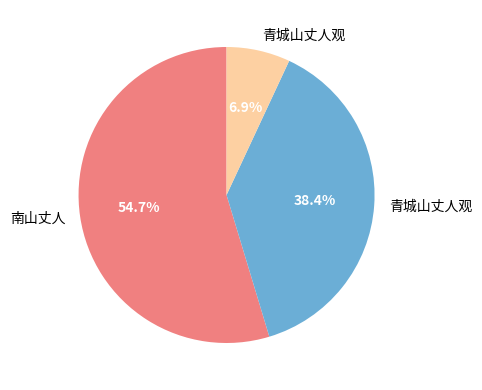

Is there a majority slice in this chart?

Yes